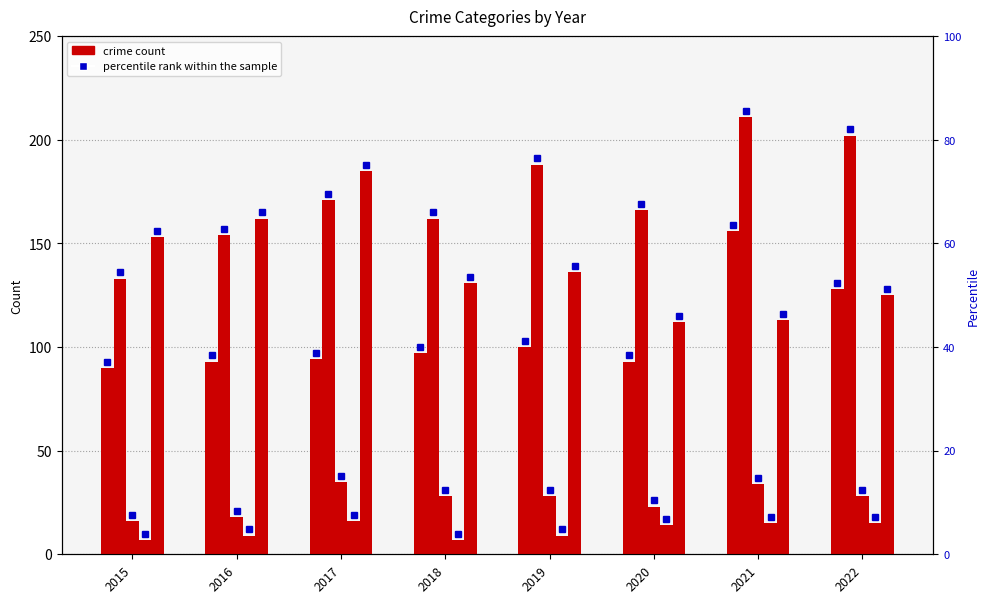

Rank the categories by value from highest to lowest.

2021, 2022, 2019, 2018, 2017, 2016, 2020, 2015